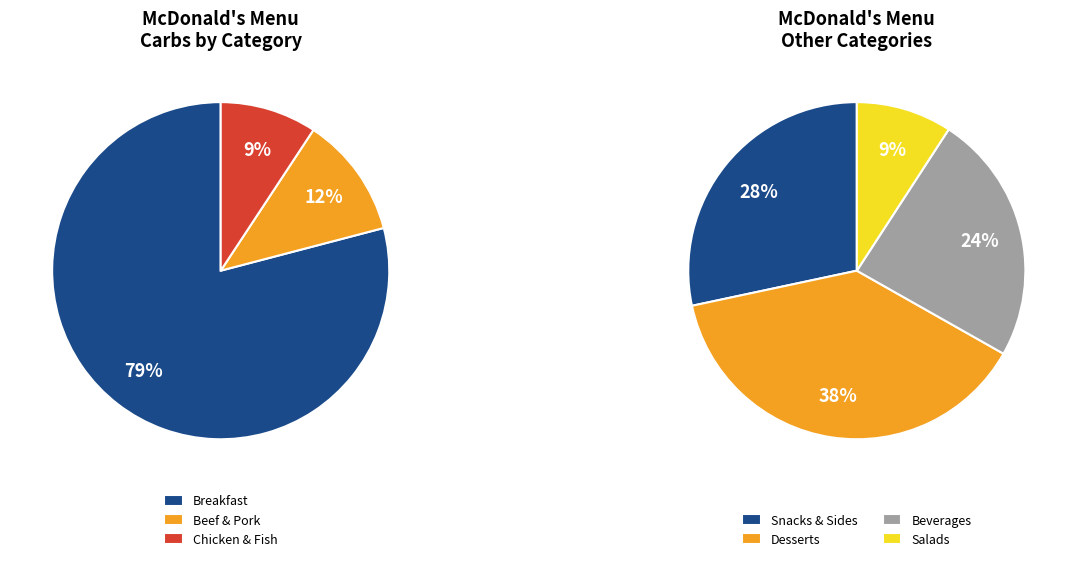

Between Breakfast and Salads, which is larger?

Breakfast